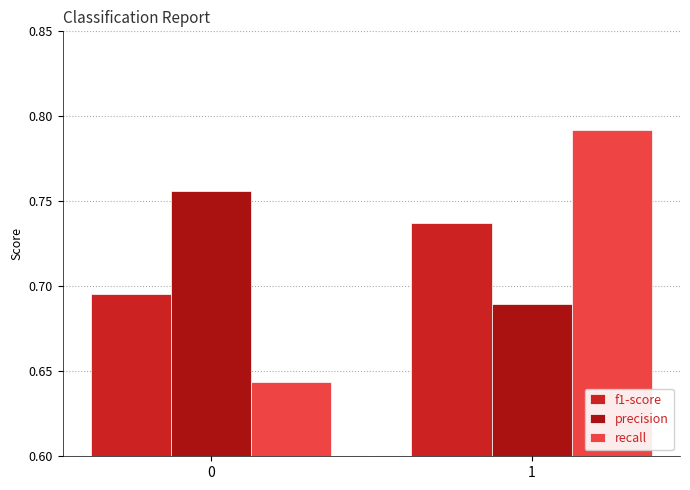

List the series in order of their overall mean, lowest first.

f1-score, recall, precision